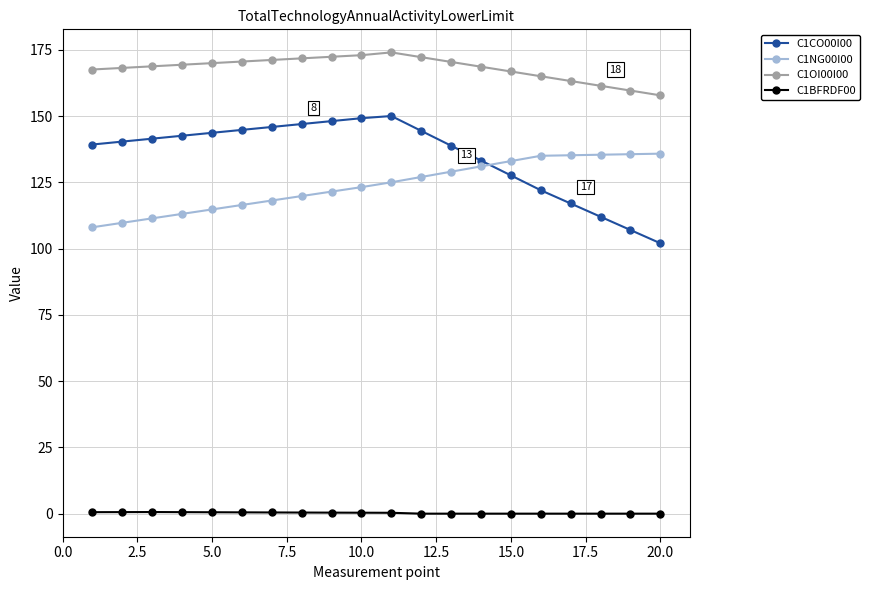

What is the highest value of the C1NG00I00 series?

135.8